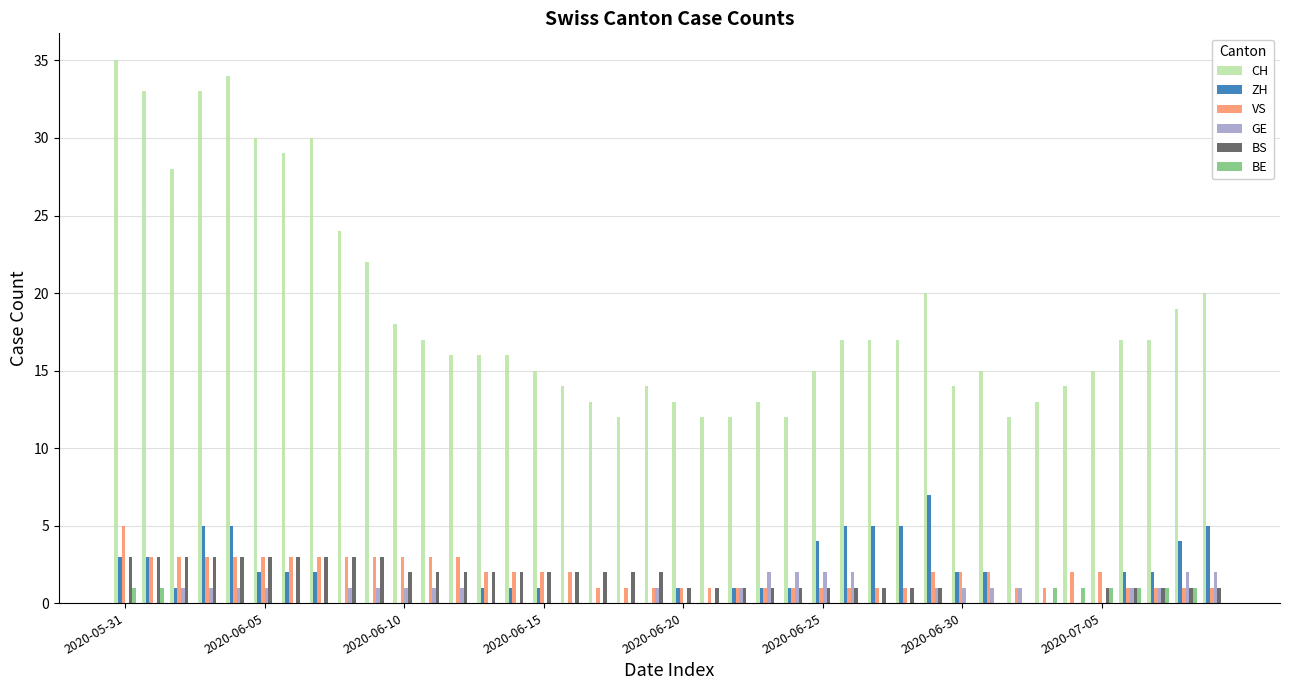

What is the maximum value for VS?

5